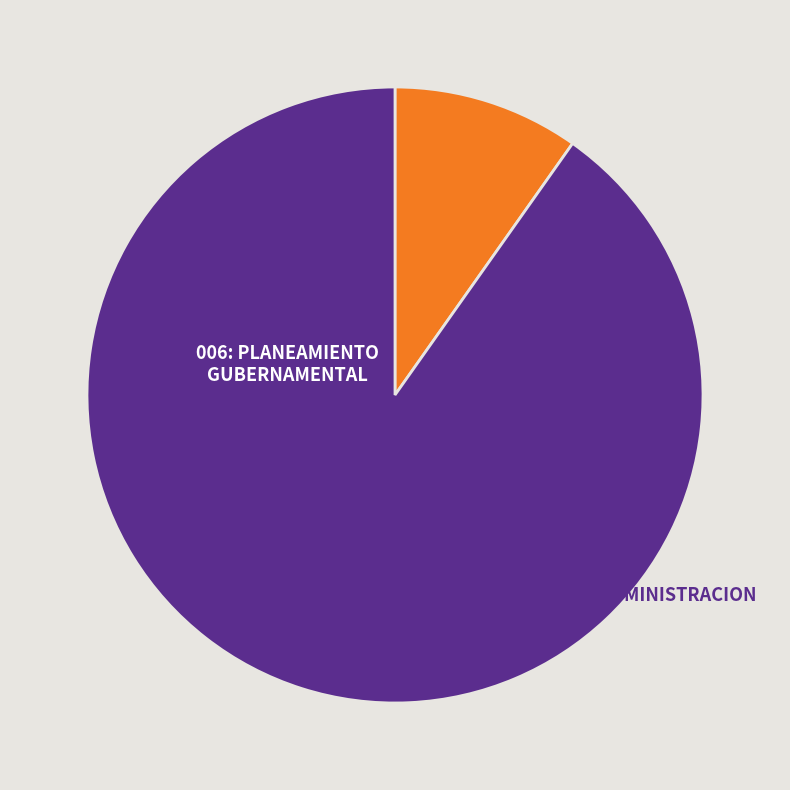

True or false: 006: PLANEAMIENTO GUBERNAMENTAL accounts for 90% of the total.

True